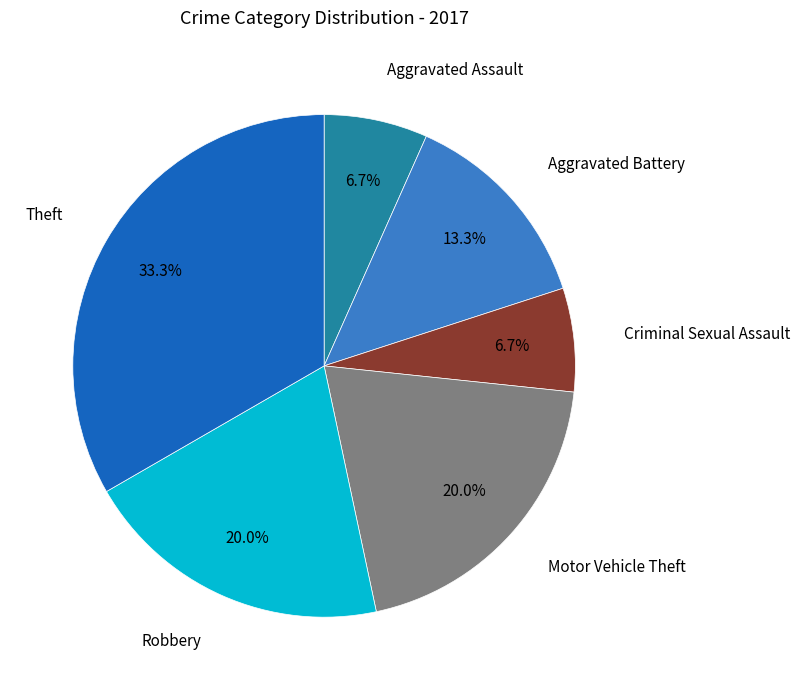

Is there a majority slice in this chart?

No